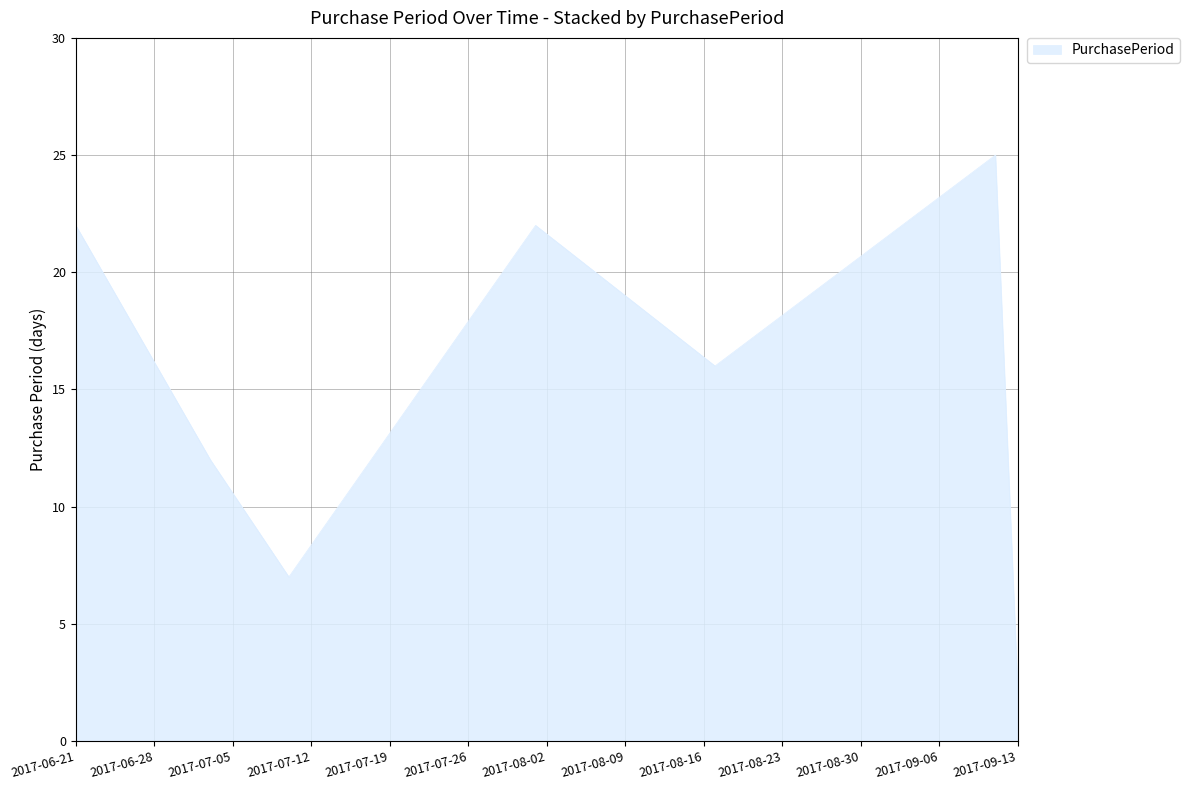

How many interior local valleys (lower than both neighbors) does the data have?

2